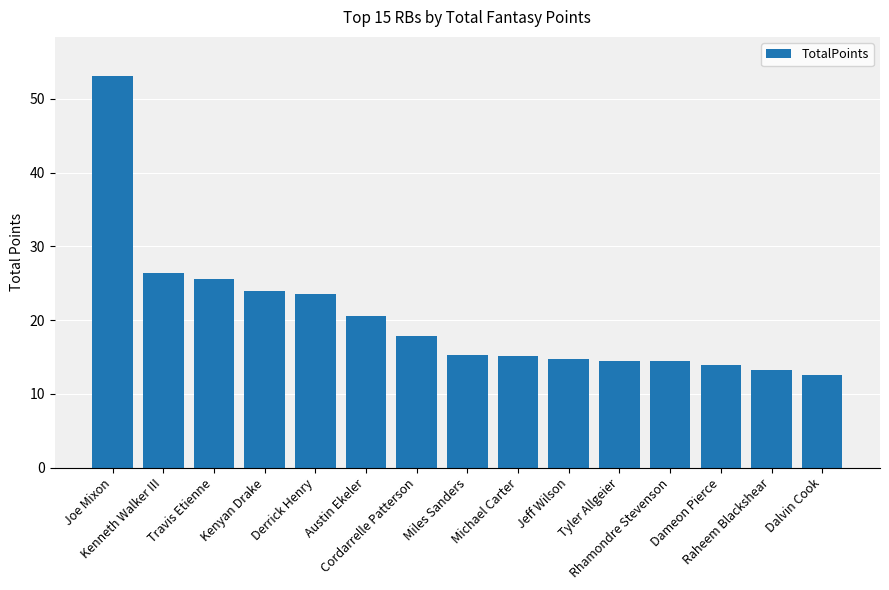

What is the difference between the second highest and minimum values?

13.8